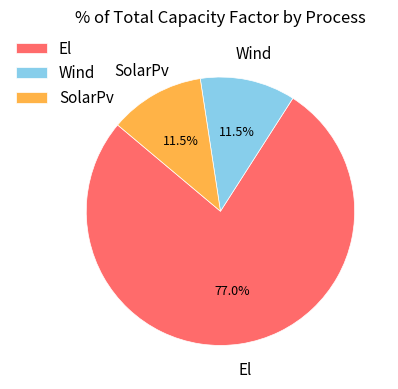

Combined, what portion of the pie is Wind and El?

88.5%